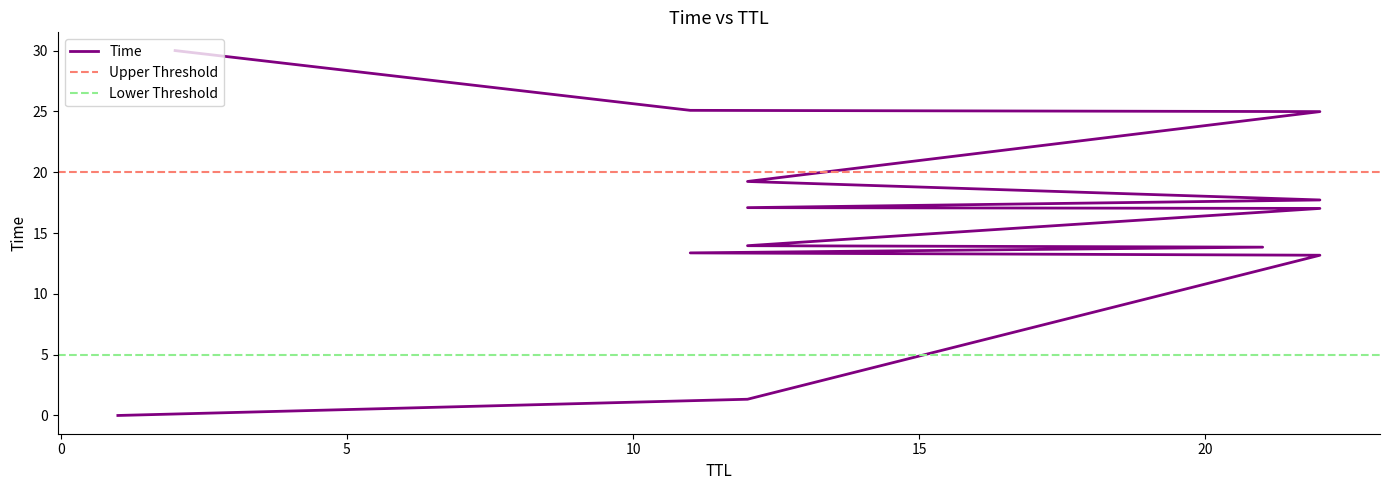

List the labels in order of value, smallest first.

1, 12, 22, 11, 21, 12, 22, 12, 22, 12, 22, 11, 2